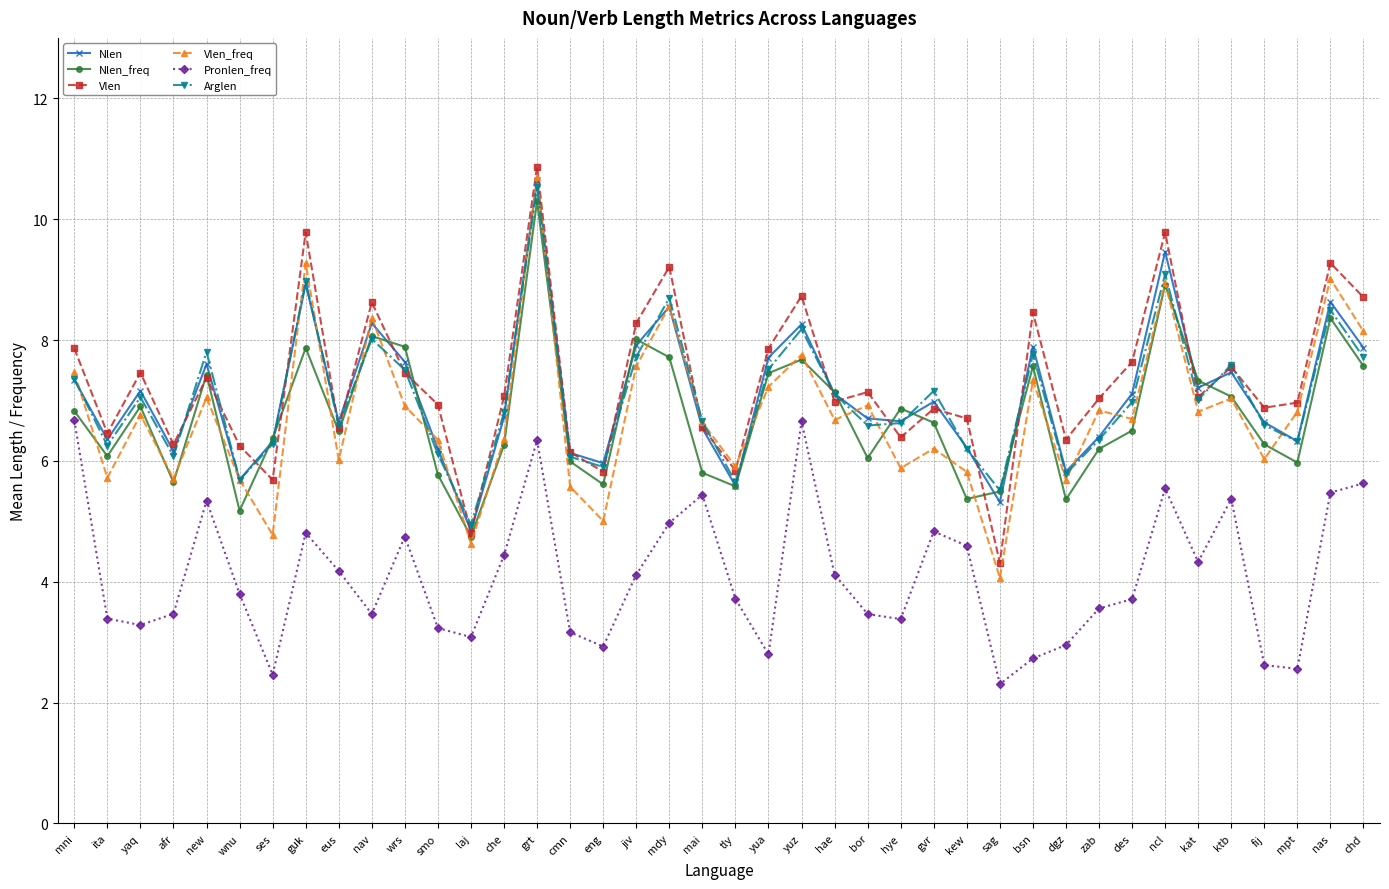

How many interior local peaks does the Nlen series have?

12